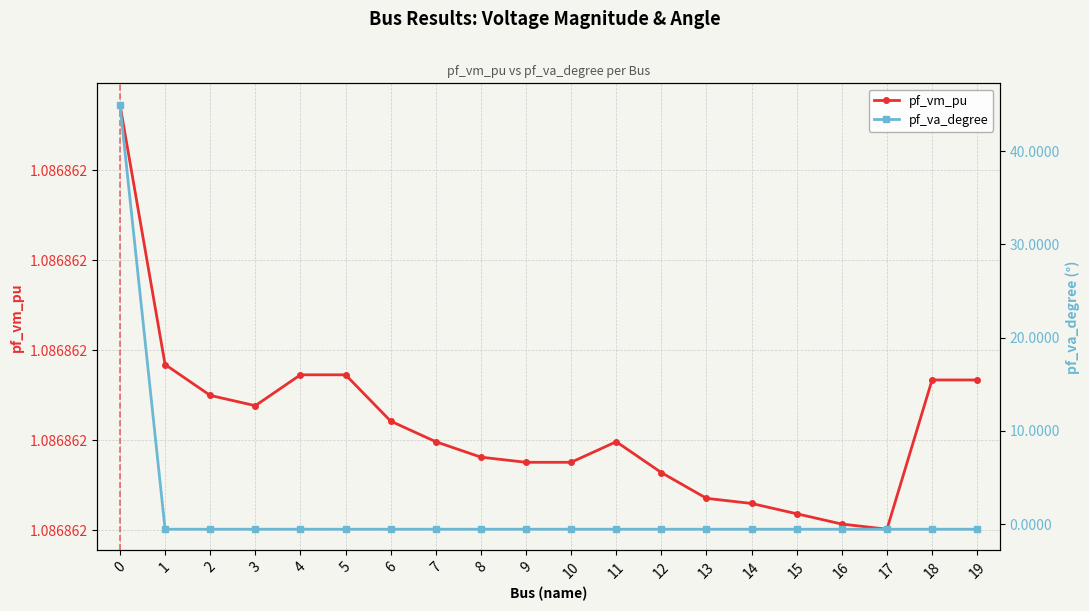

What is the difference between the maximum and minimum values in the pf_va_degree series?

45.6